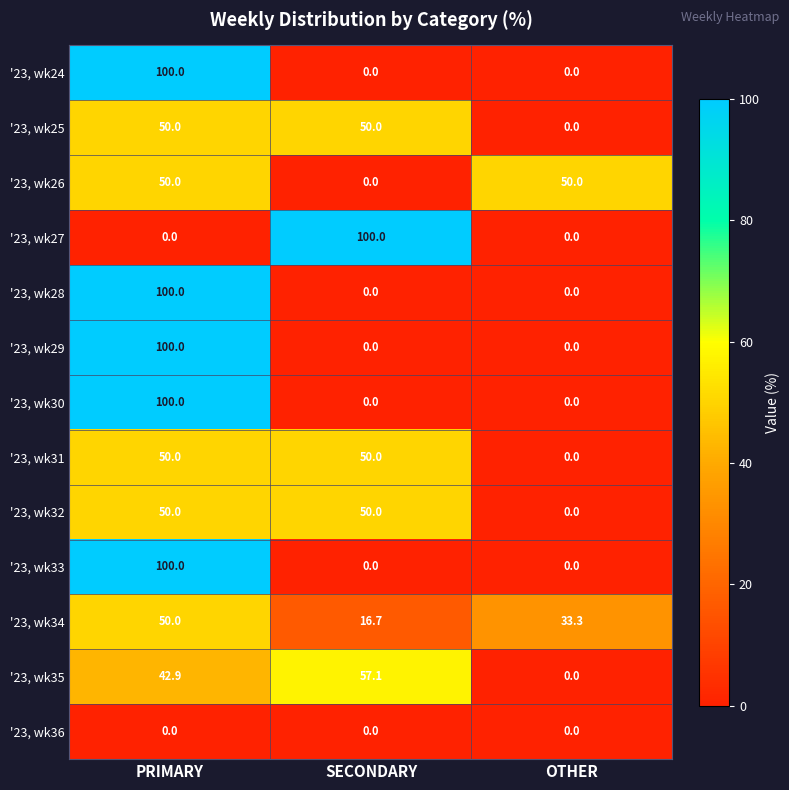

How many '23, wk28 values are between 0 and 100?

3